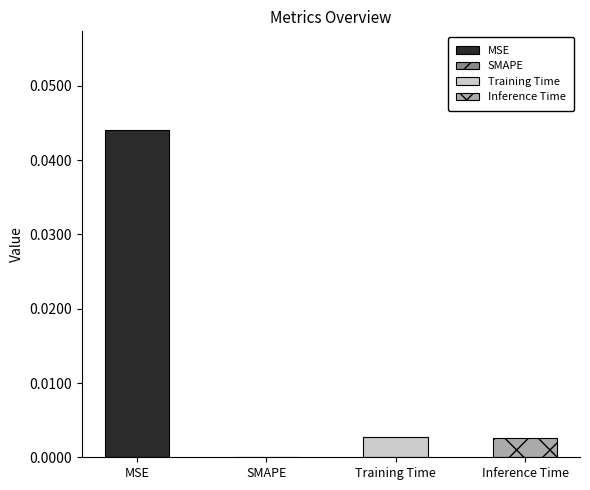

The value at Training Time is 0.0. True or false?

True